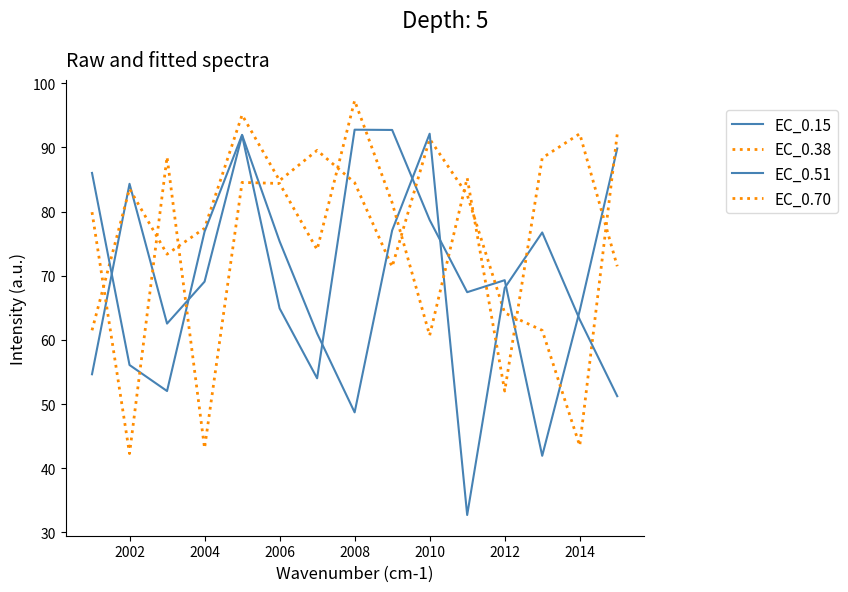

At how many categories does at least one series exceed 94?

2